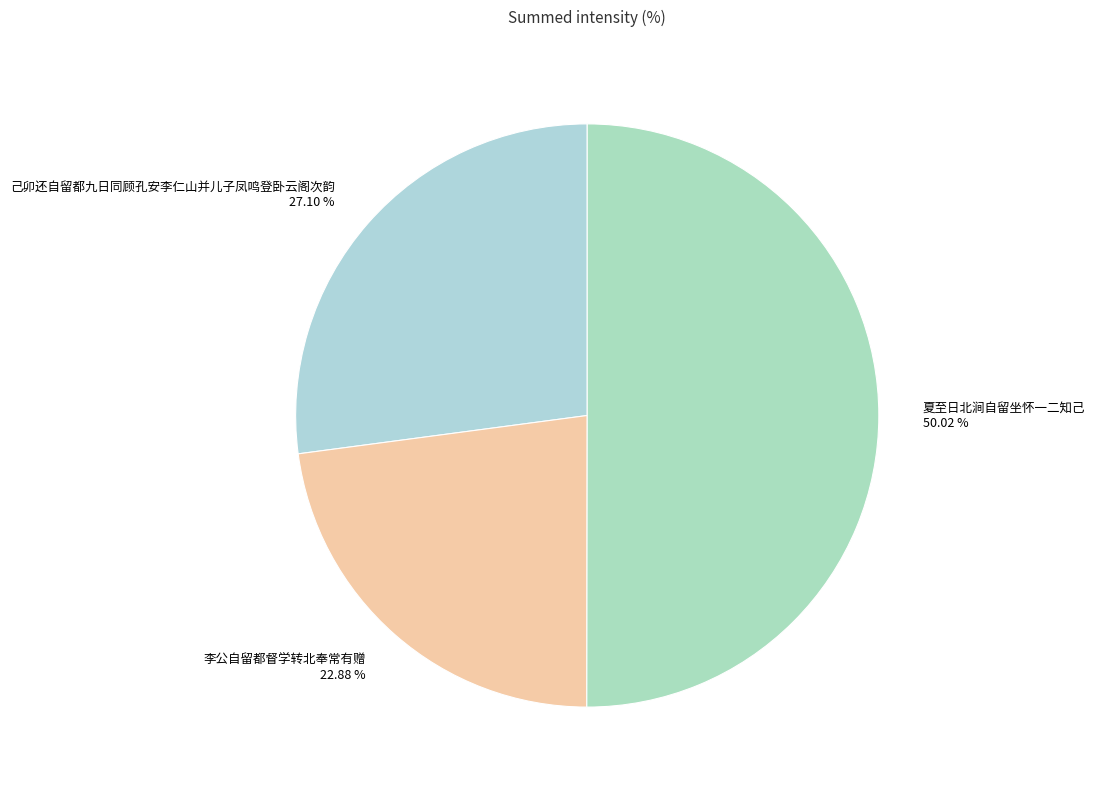

Approximately how many times larger is the value at 李公自留都督学转北奉常有赠 compared to 己卯还自留都九日同顾孔安李仁山并儿子凤鸣登卧云阁次韵?

0.8